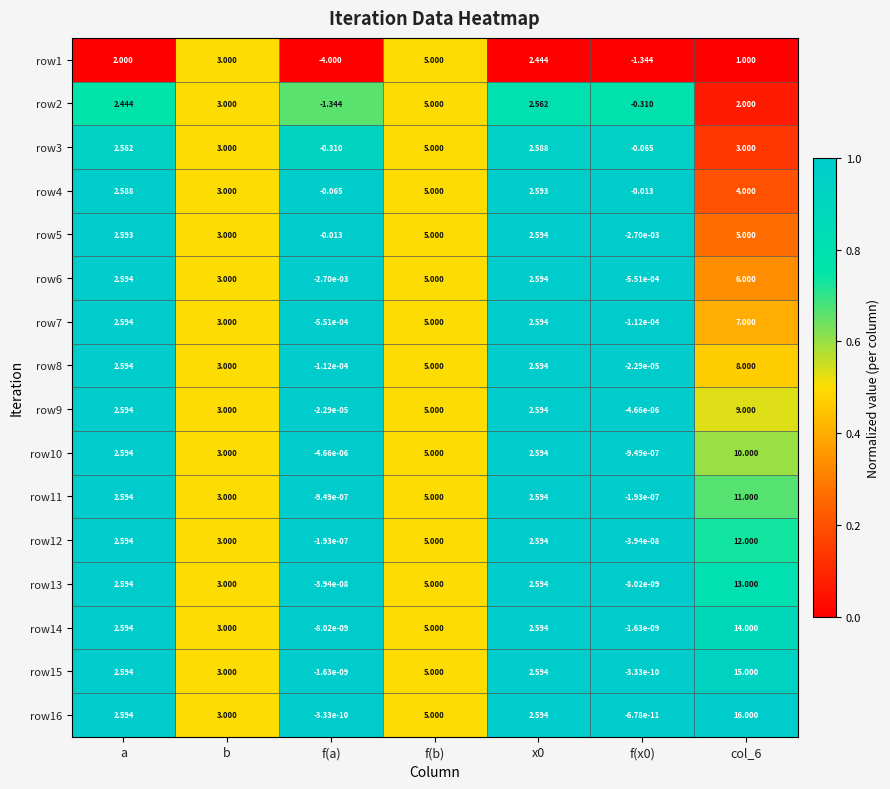

Which label corresponds to the smallest value in the chart?

f(a)